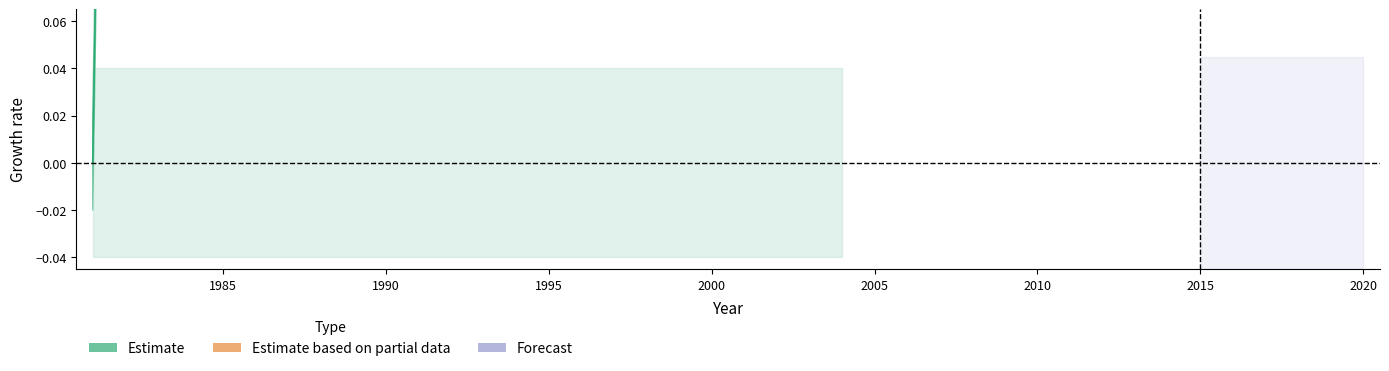

Count the number of categories in the chart.

40